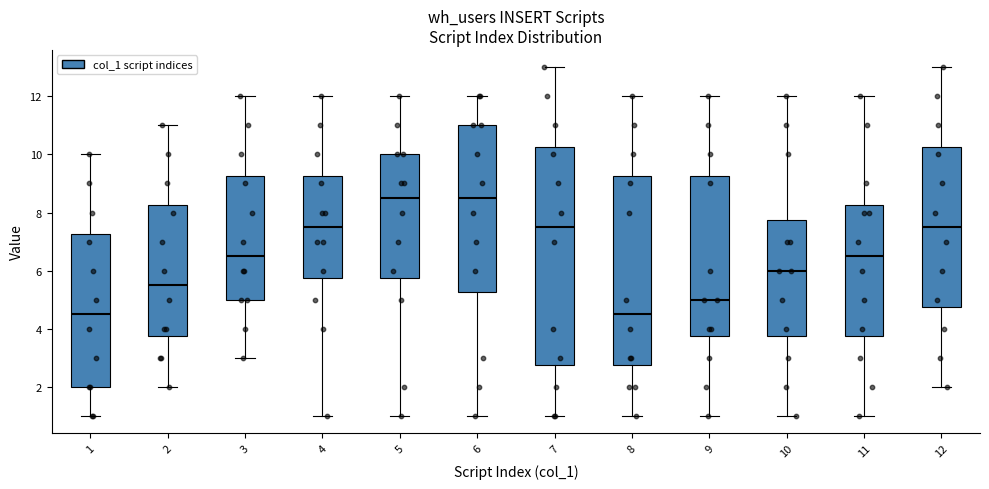

Comparing the boxes themselves (not the whiskers), which one is the tallest?

7